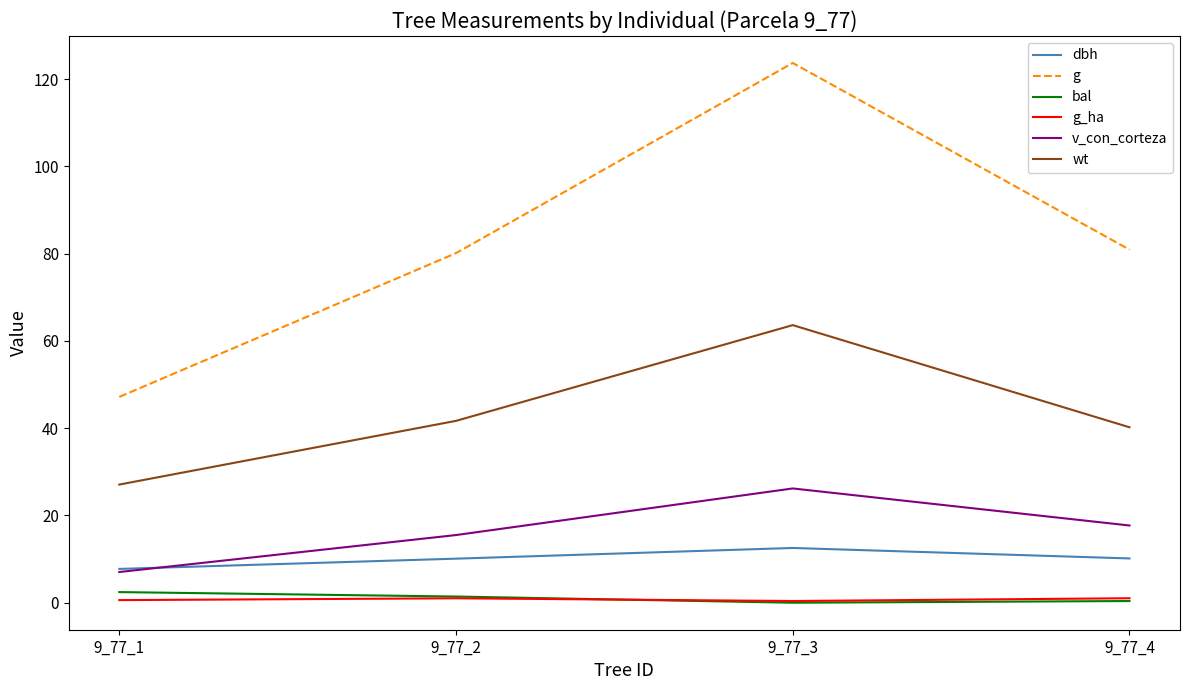

What is the difference between the second highest and minimum values in the g_ha series?

0.6